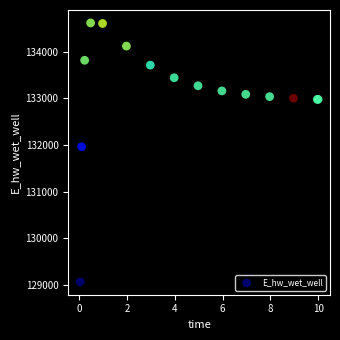

What Y value in the scatter plot is closest to 131843?

131964.2